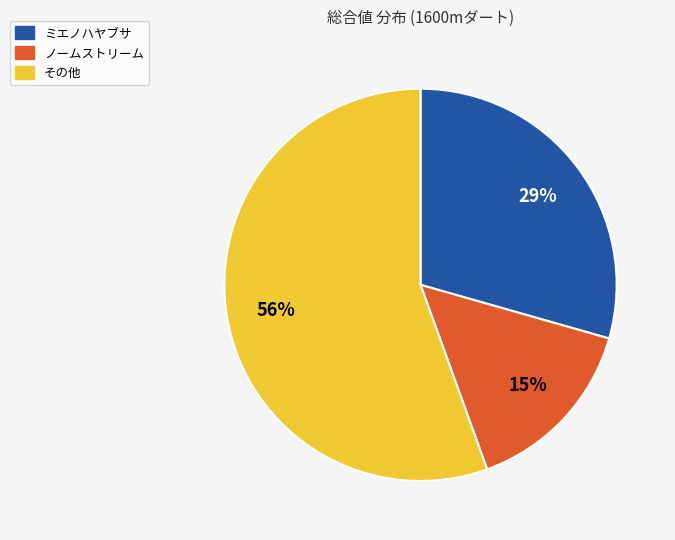

Does any single category account for the majority?

Yes